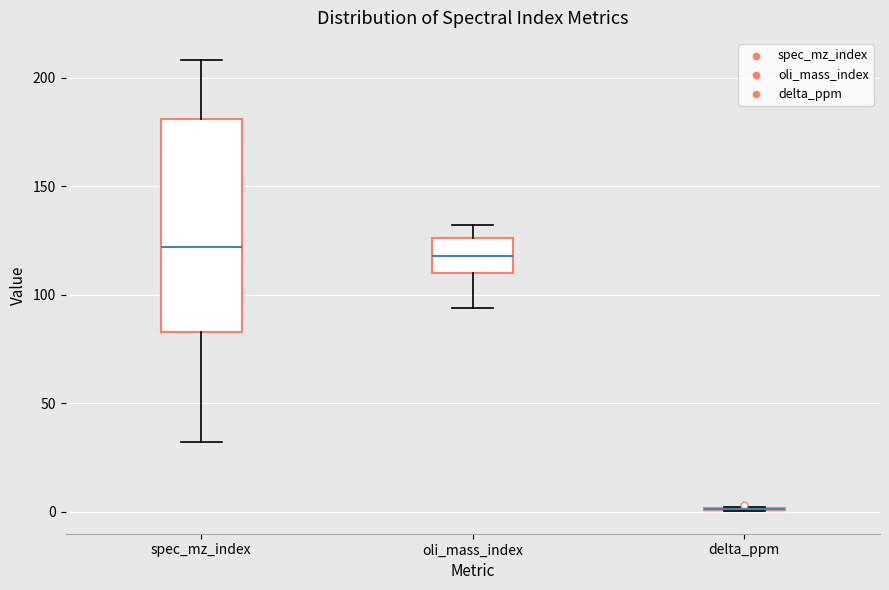

Reading left to right, transcribe this box plot: for each box, give where its median line is, the range the box spans, and where its two whiskers end, as read against the y-axis. The values are not printed on the chart, so give them approximately, as read against the axis.

spec_mz_index: median 120, box 85 to 180, whiskers 30 to 210
oli_mass_index: median 120, box 110 to 125, whiskers 95 to 130
delta_ppm: box collapsed to a line at 0, whiskers 0 to 0